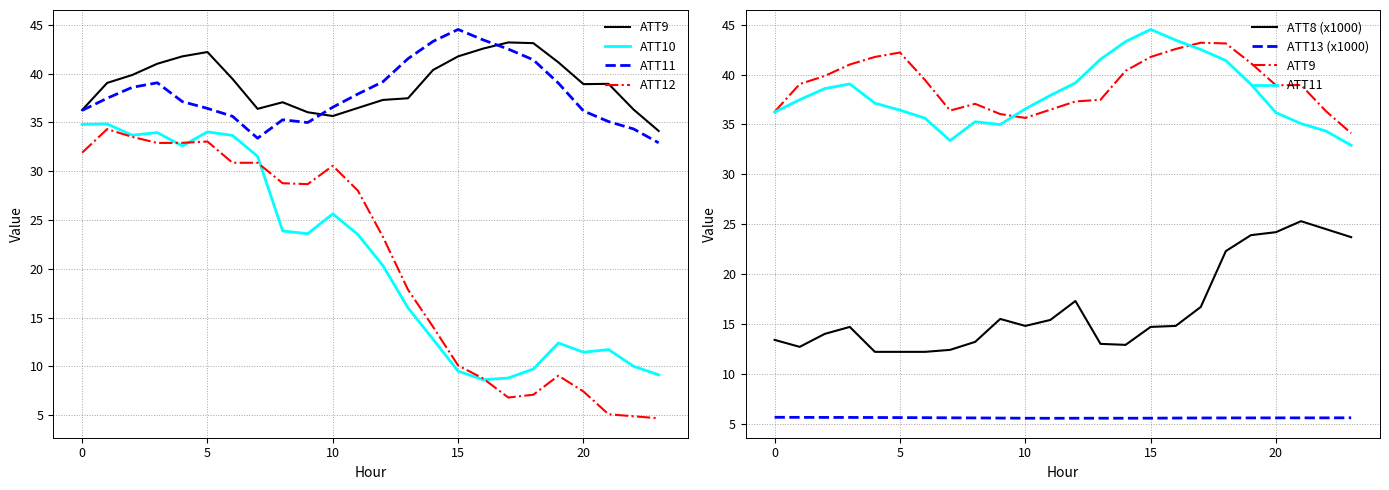

What is the maximum value shown in the chart?

44.5